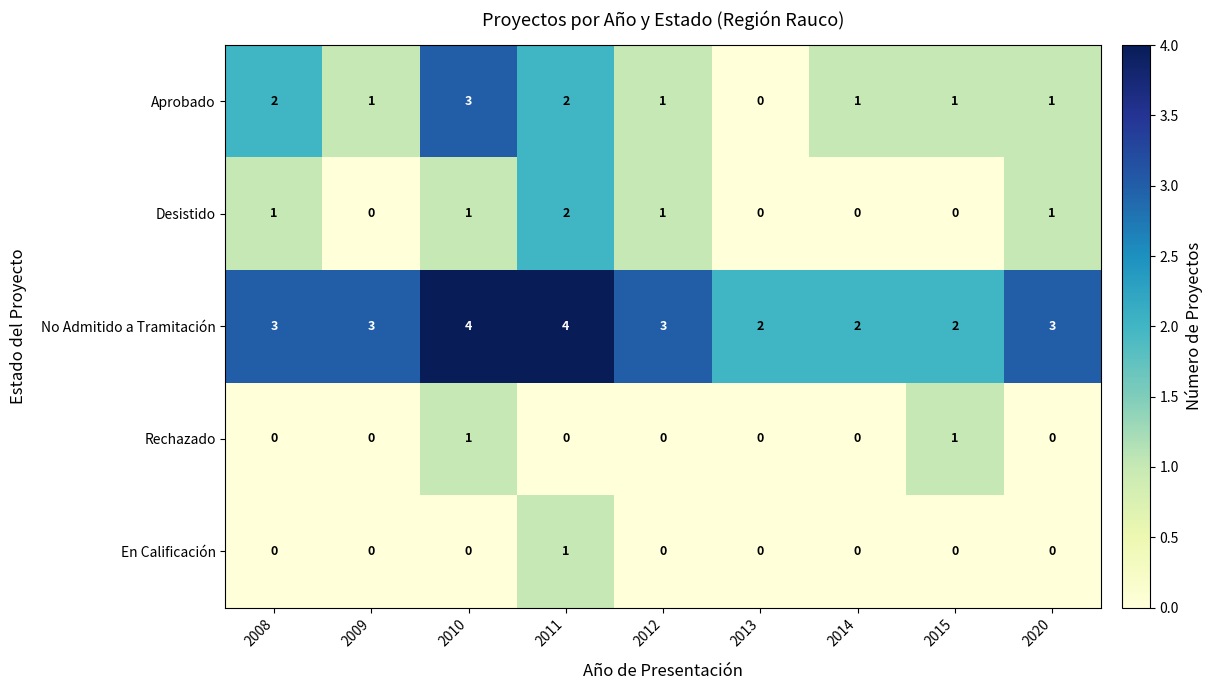

Which series has the largest range (max minus min)?

Aprobado